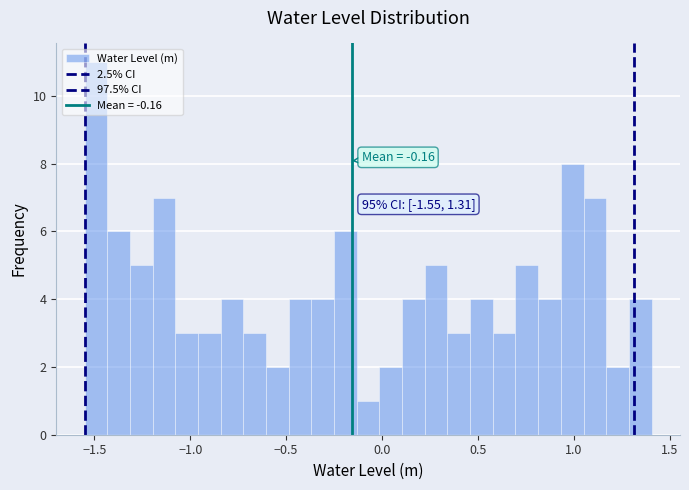

Around what value on the x-axis is the tallest bar? Give the approximate position of its centre, as read against the axis.

-1.50